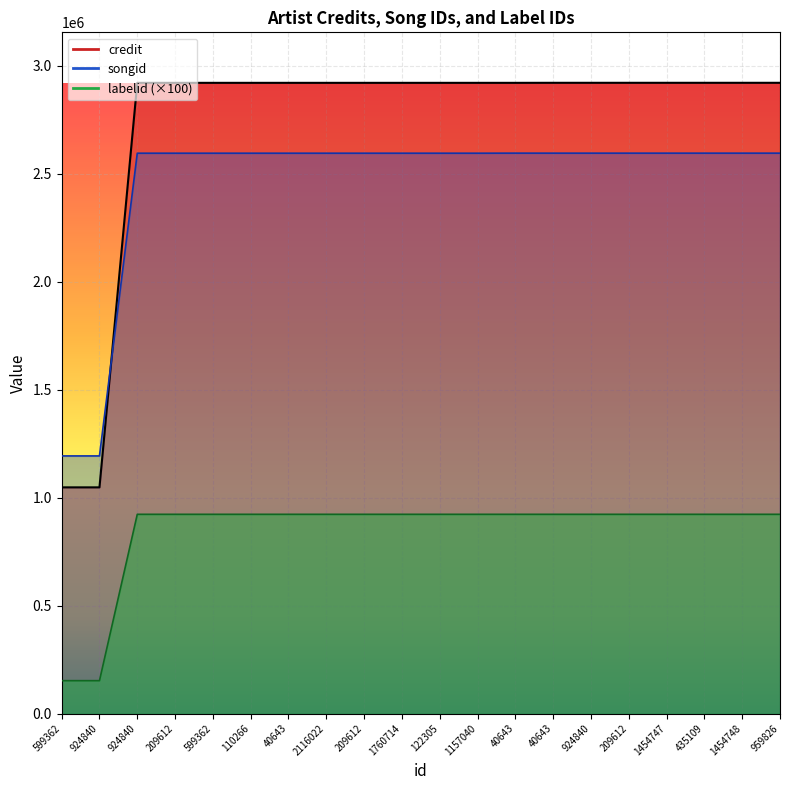

Reading left to right, what are all the values shown in this chart?

credit: 599362=1047421	924840=1047421	924840=2920222	209612=2920222	599362=2920222	110266=2920222	40643=2920222	2116022=2920222	209612=2920222	1760714=2920222	122305=2920222	1157040=2920222	40643=2920226	40643=2920408	924840=2920408	209612=2920408	1454747=2920408	435109=2920408	1454748=2920408	959826=2920408
songid: 599362=1192947	924840=1192947	924840=2594487	209612=2594487	599362=2594487	110266=2594487	40643=2594487	2116022=2594487	209612=2594487	1760714=2594487	122305=2594487	1157040=2594487	40643=2594795	40643=2594702	924840=2594702	209612=2594702	1454747=2594702	435109=2594702	1454748=2594702	959826=2594702
labelid: 599362=152500	924840=152500	924840=922700	209612=922700	599362=922700	110266=922700	40643=922700	2116022=922700	209612=922700	1760714=922700	122305=922700	1157040=922700	40643=922700	40643=922700	924840=922700	209612=922700	1454747=922700	435109=922700	1454748=922700	959826=922700